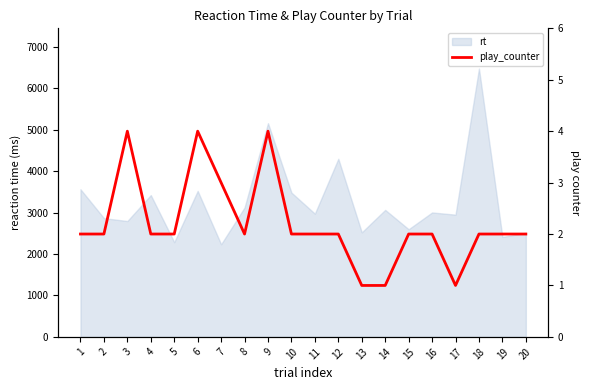

Does the chart have visible grid lines?

No